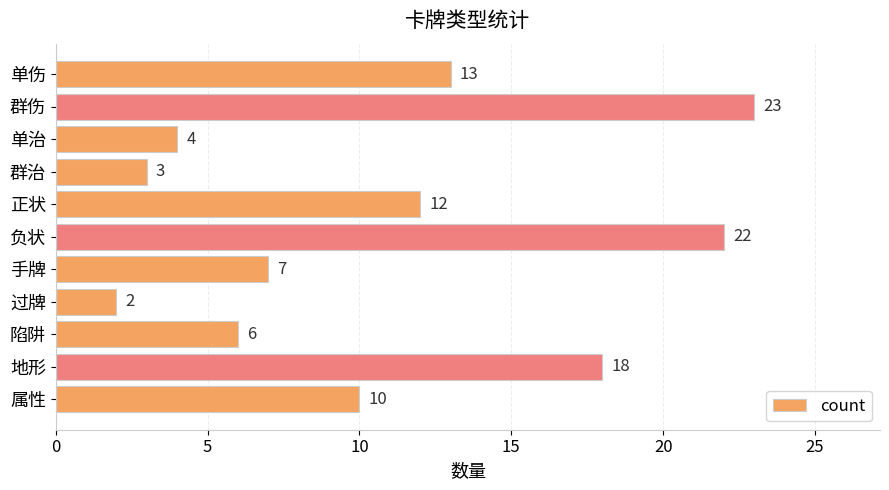

Count the number of categories in the chart.

11